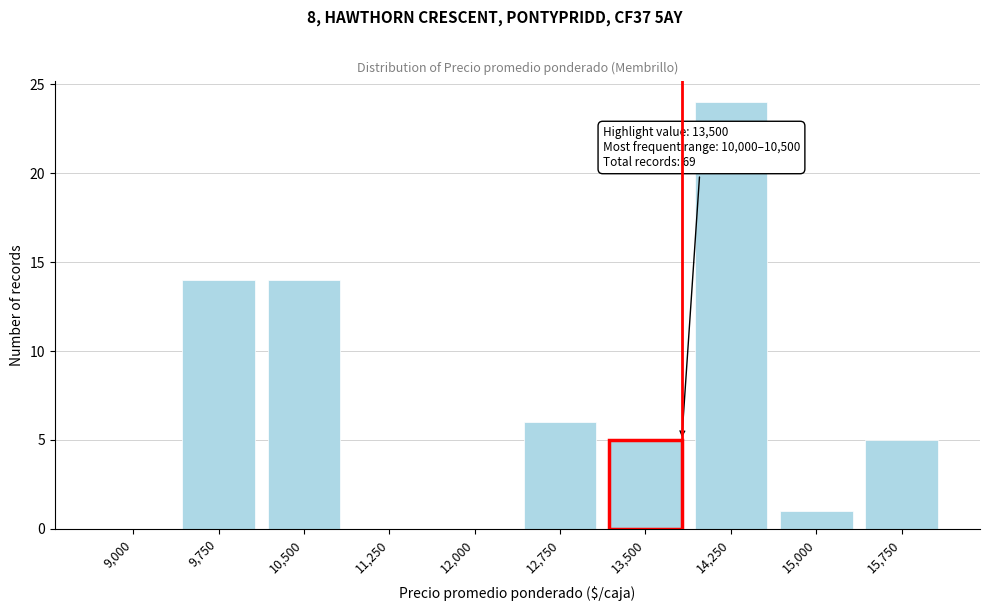

Reading left to right, extract all data points from this chart.

9,000=0	9,750=14	10,500=14	11,250=0	12,000=0	12,750=6	13,500=5	14,250=24	15,000=1	15,750=5